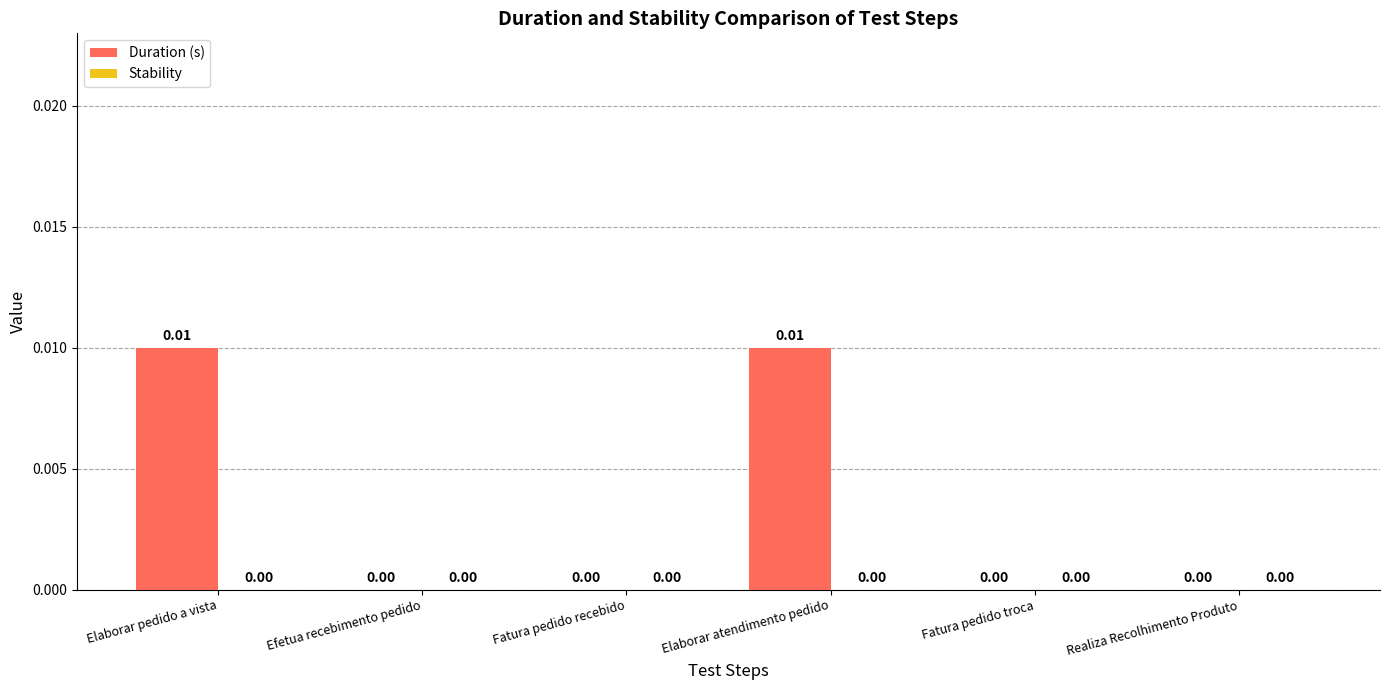

Between Elaborar pedido a vista and Efetua recebimento pedido, which is larger?

Elaborar pedido a vista